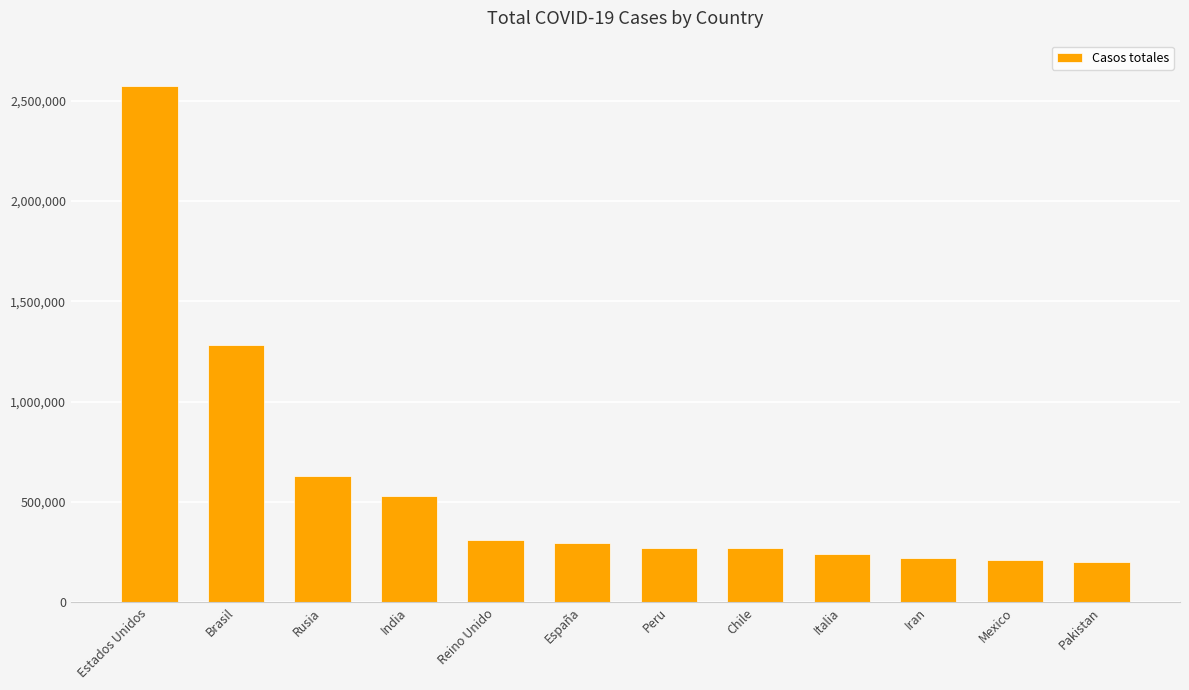

What is the sum of all values?

7022803